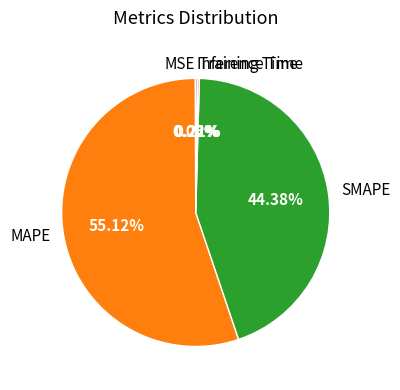

What is the largest slice in the pie chart?

MAPE